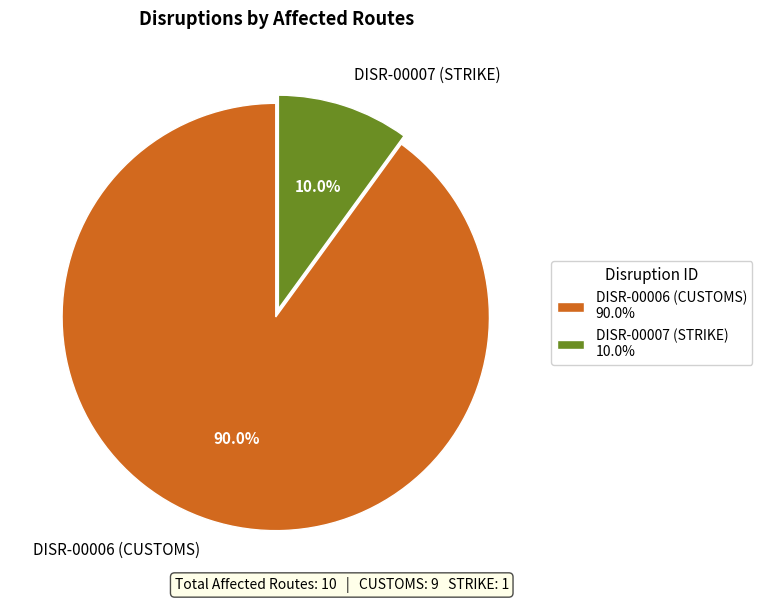

Approximately how many times larger is the value at DISR-00006 (CUSTOMS) compared to DISR-00007 (STRIKE)?

9.0